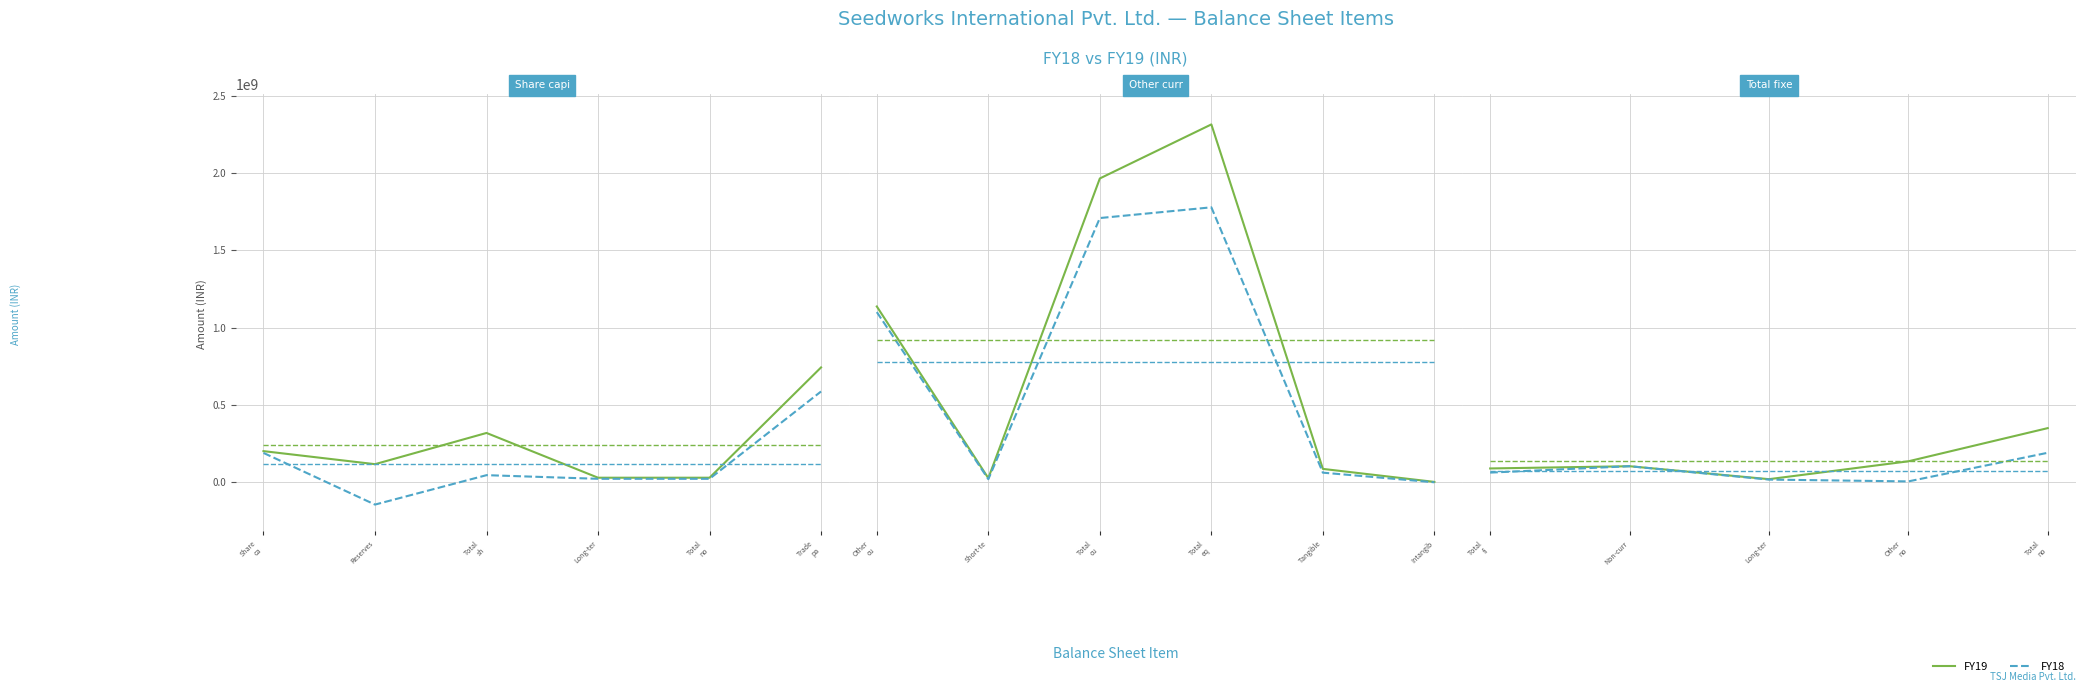

True or false: FY18 and FY19 cross at least once.

False